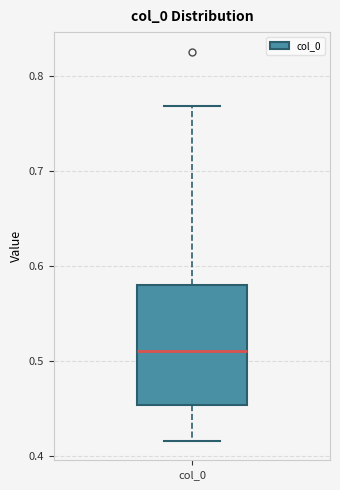

Read this box plot against the y-axis: the position of the median line, the range covered by the box, and the ends of both whiskers. The values are not printed on the chart, so give them approximately, as read against the axis.

median 0.51, box 0.45 to 0.58, whiskers 0.42 to 0.77